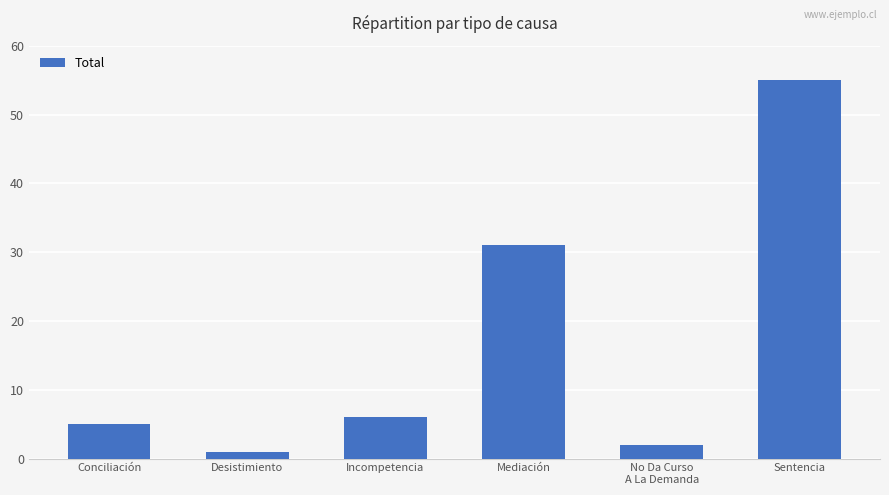

Reading left to right, extract all data points from this chart.

Conciliación=5	Desistimiento=1	Incompetencia=6	Mediación=31	No Da Curso
A La Demanda=2	Sentencia=55